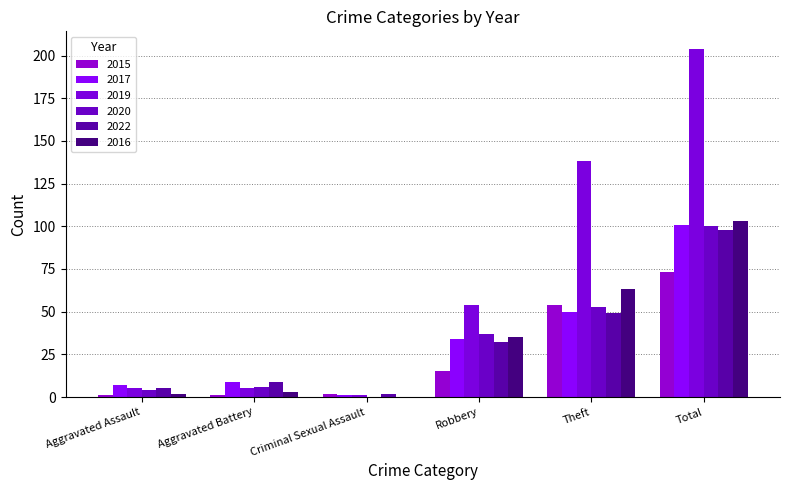

What are all the series names shown in the legend?

2015, 2017, 2019, 2020, 2022, 2016